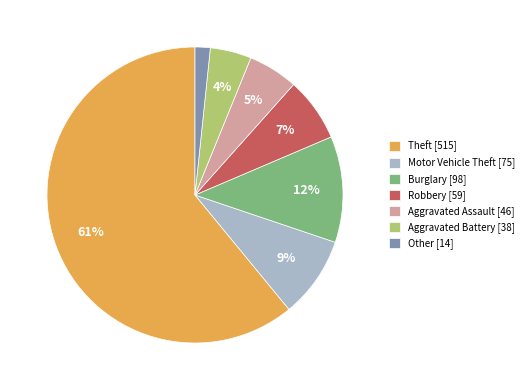

Rank the categories by value from lowest to highest.

Other, Aggravated Battery, Aggravated Assault, Robbery, Motor Vehicle Theft, Burglary, Theft